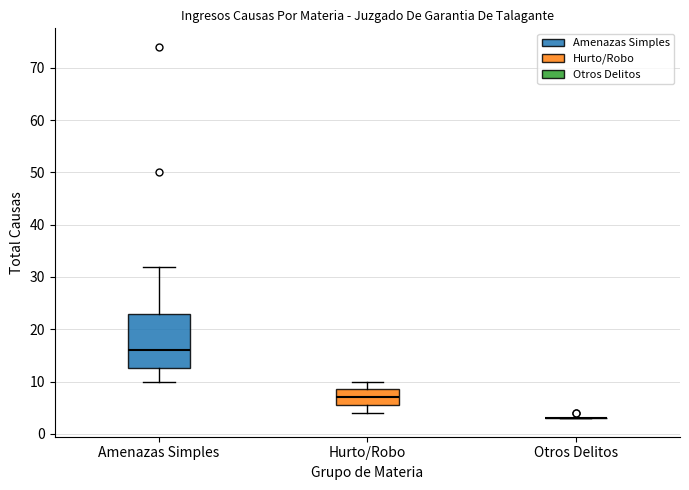

Comparing the boxes themselves (not the whiskers), which one is the tallest?

Amenazas Simples